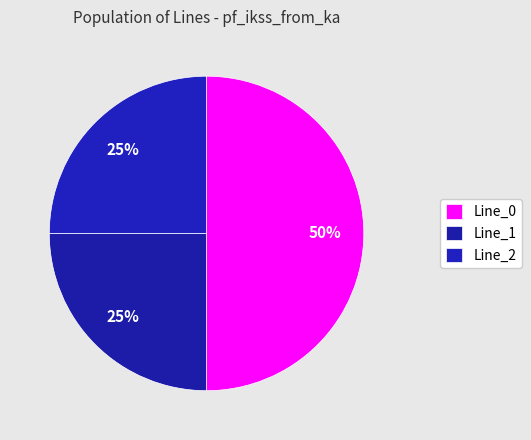

What is the change in value from Line_0 to Line_2?

-0.4